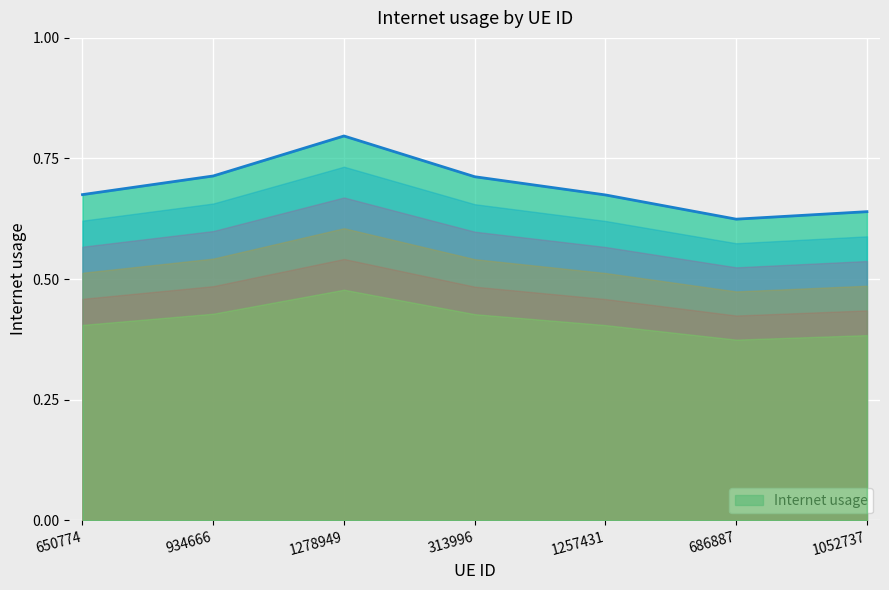

What is the label of the 1st point from the left?

650774